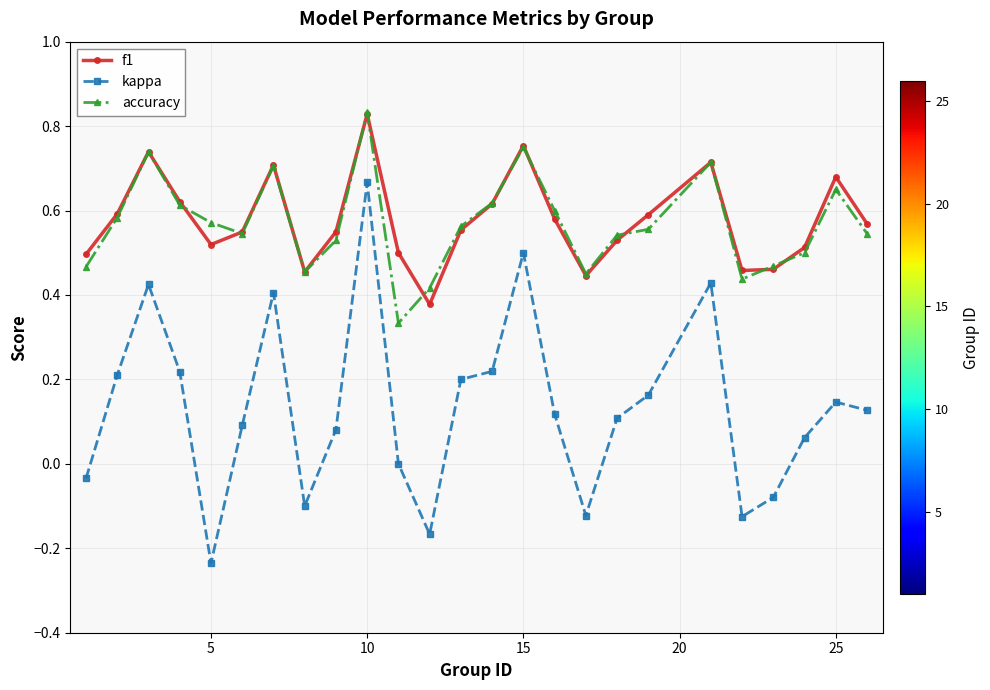

True or false: kappa and f1 cross at least once.

False